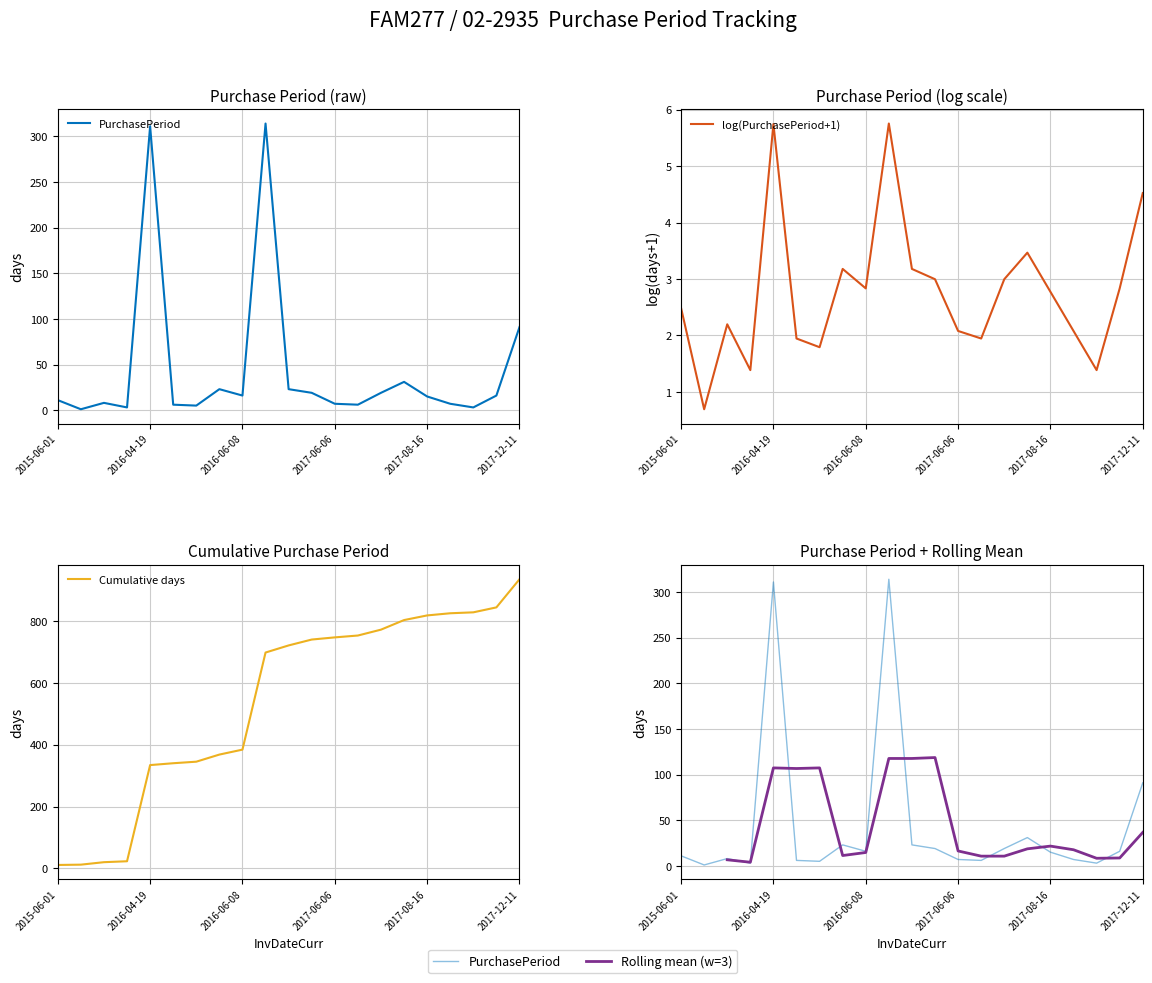

True or false: Rolling mean (w=3) and log(PurchasePeriod+1) cross at least once.

False